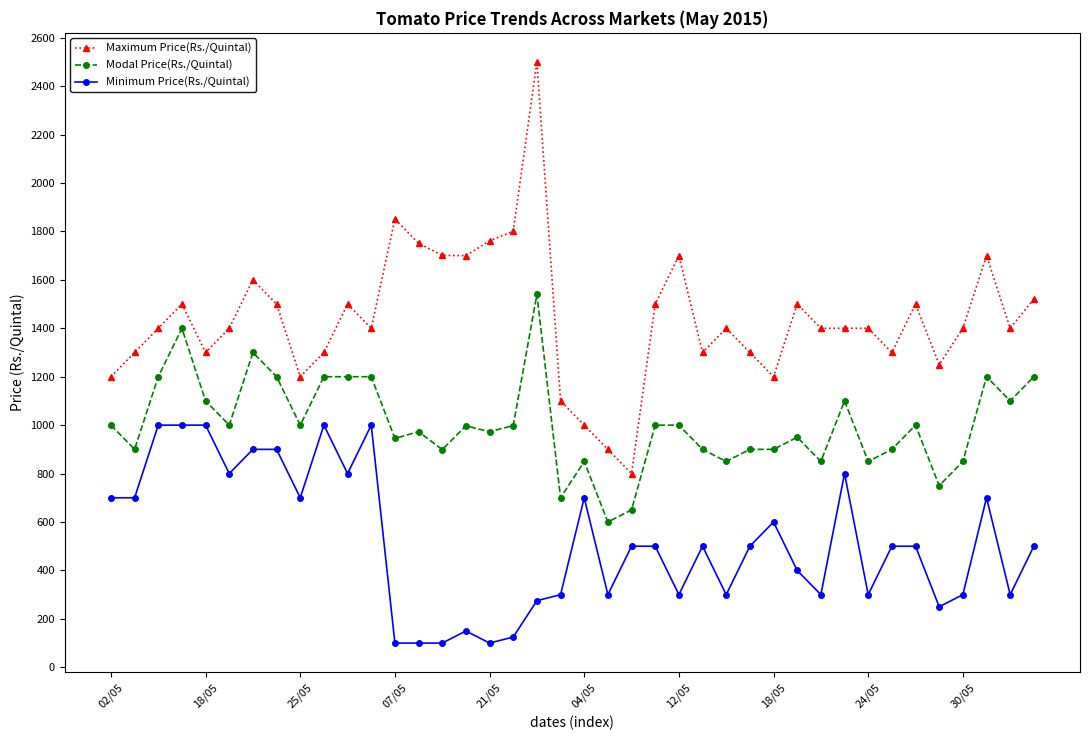

True or false: Maximum Price(Rs./Quintal) and Modal Price(Rs./Quintal) intersect in this chart.

False